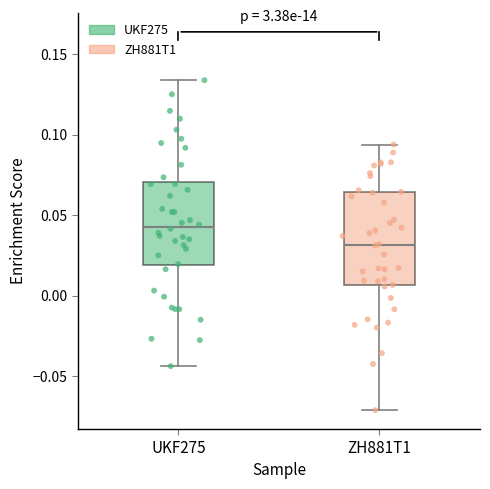

Reading left to right, transcribe this box plot: for each box, give where its median line is, the range the box spans, and where its two whiskers end, as read against the y-axis. The values are not printed on the chart, so give them approximately, as read against the axis.

UKF275: median 0.045, box 0.020 to 0.070, whiskers -0.045 to 0.135
ZH881T1: median 0.030, box 0.005 to 0.065, whiskers -0.070 to 0.095